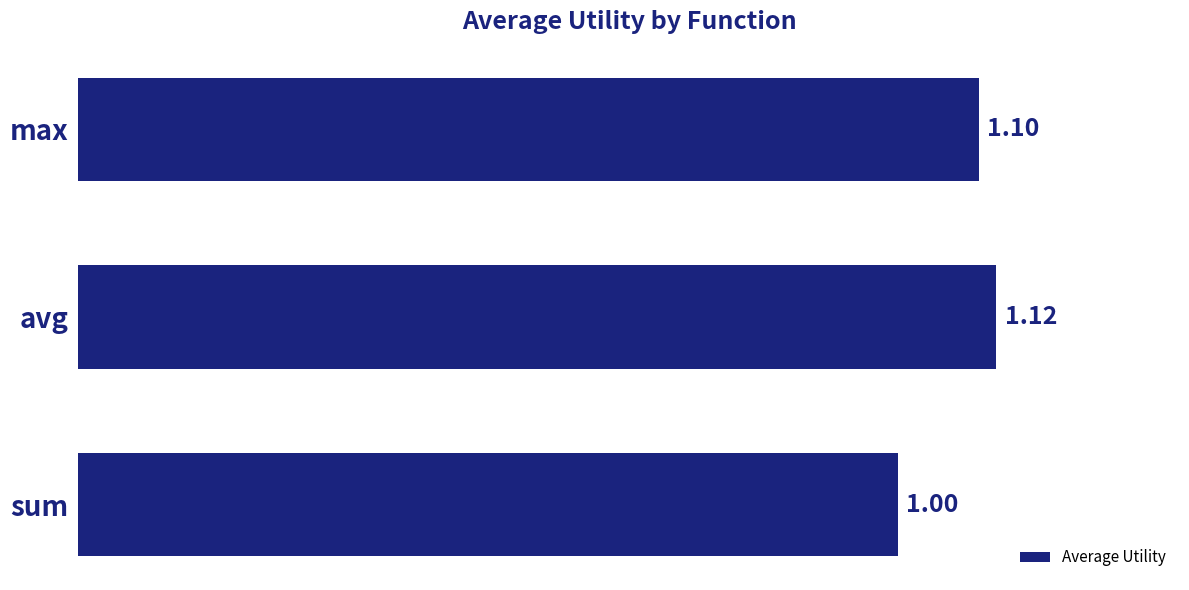

List the labels in order of value, smallest first.

sum, max, avg